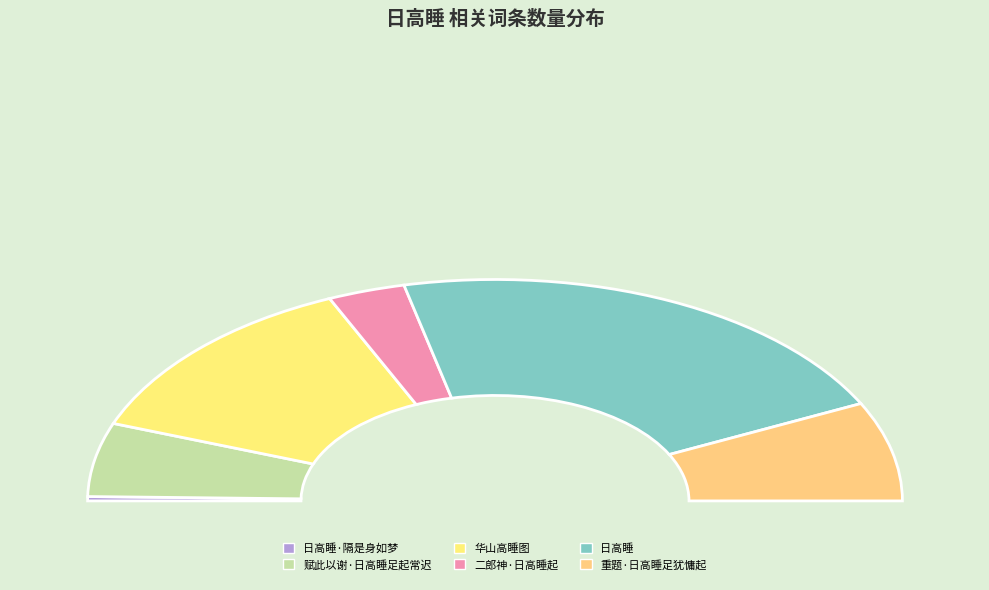

Which has a higher value, 二郎神·日高睡起 or 华山高睡图?

华山高睡图